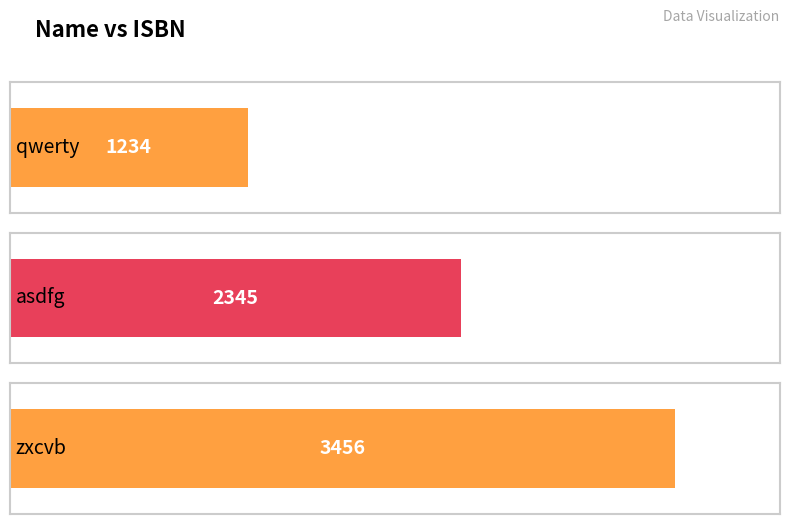

At which category does the chart reach its peak across all series?

zxcvb